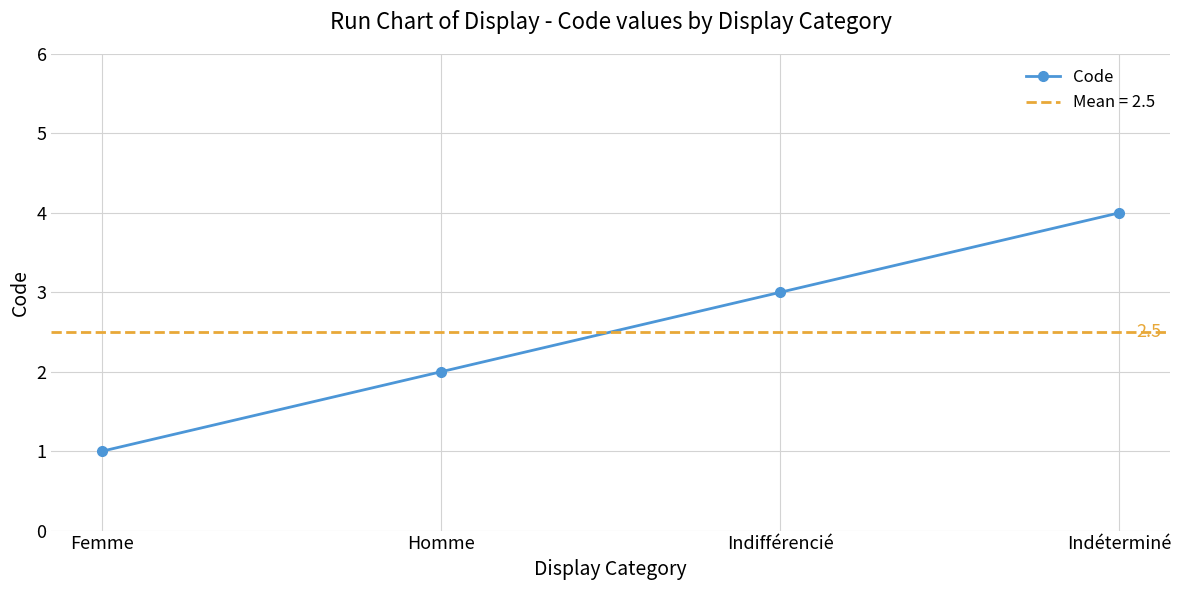

What is the smallest value displayed?

1